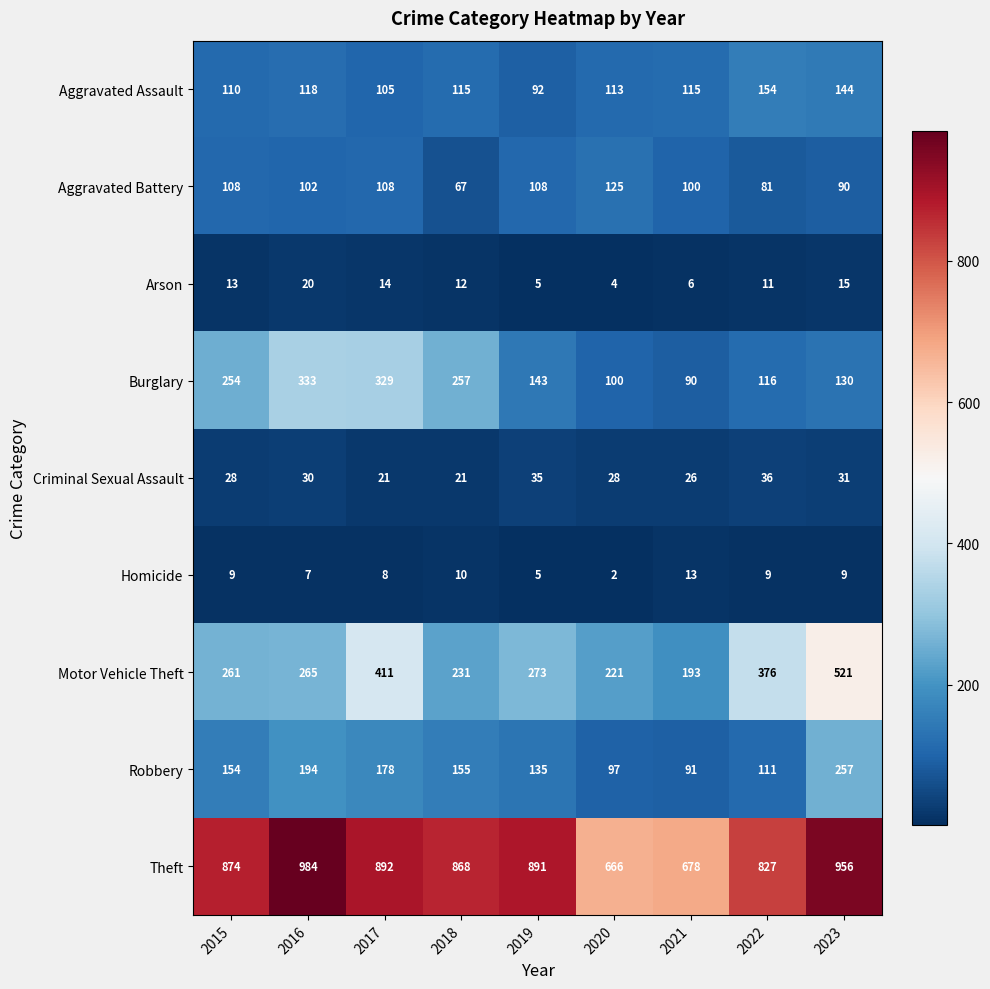

The Motor Vehicle Theft series shows 376 at 2022. True or false?

True